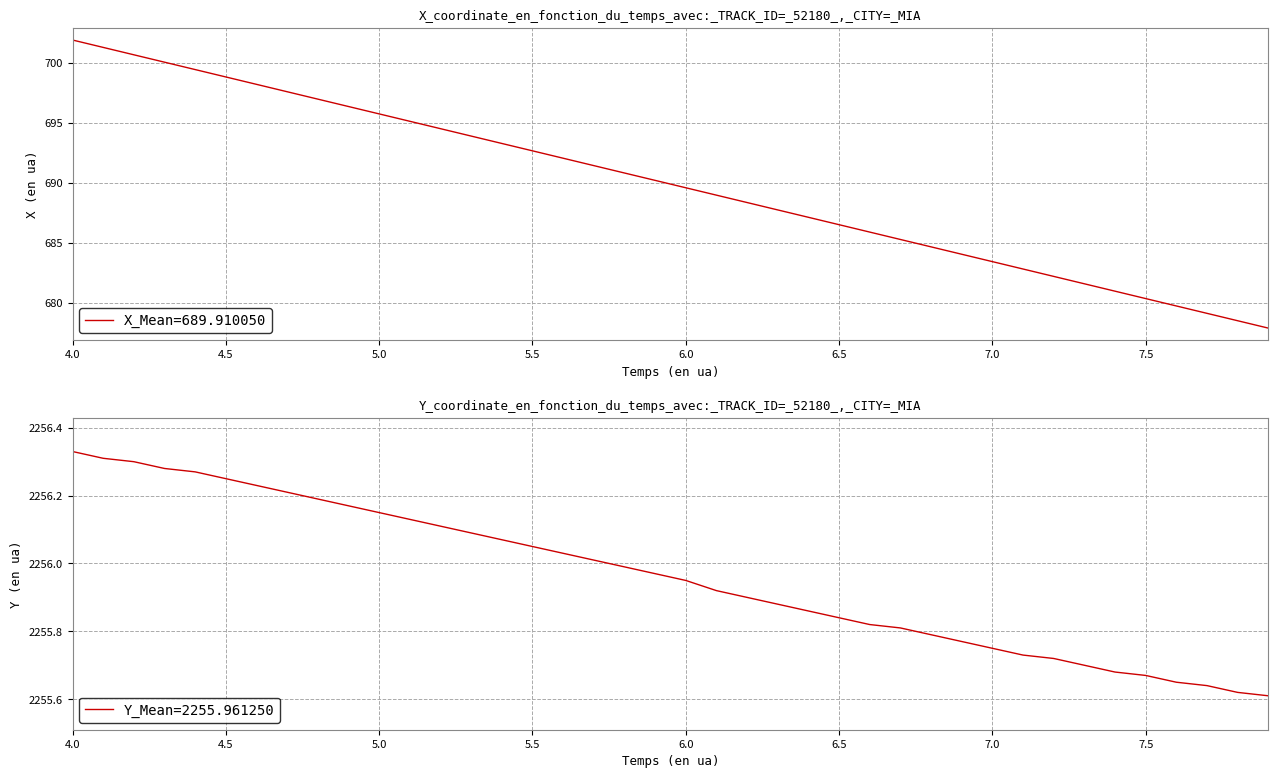

True or false: Y and X cross at least once.

False